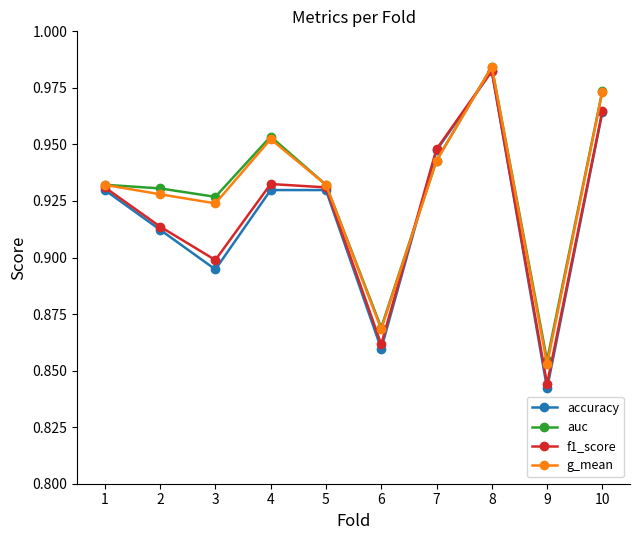

How many interior local valleys does the g_mean series have?

3